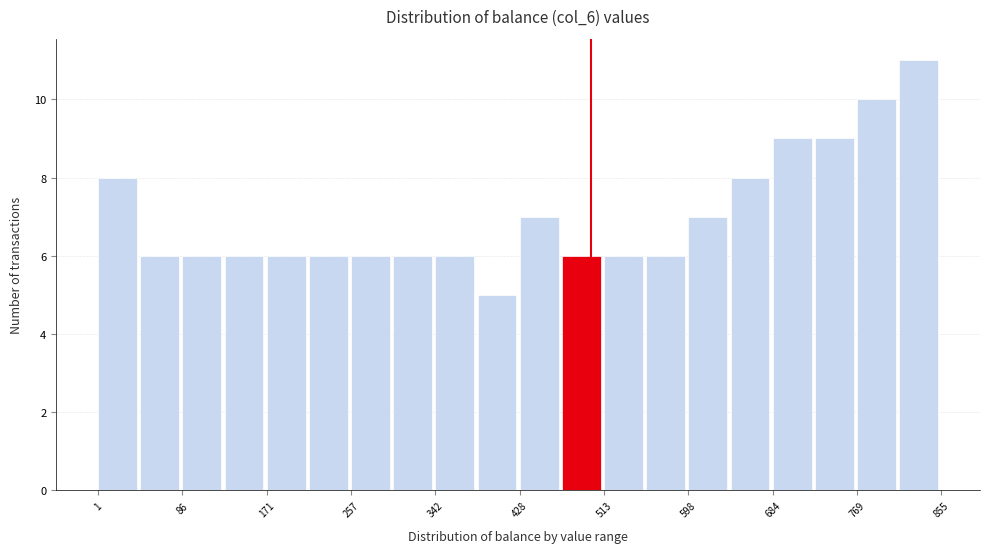

Which range on the x-axis has the tallest bar?

810 to 860